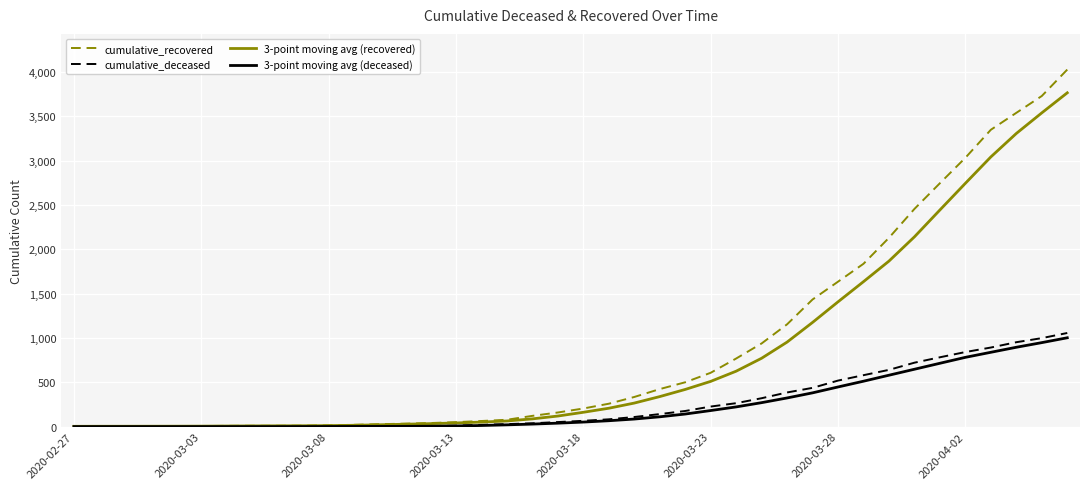

Which series has the largest range (max minus min)?

cumulative_recovered